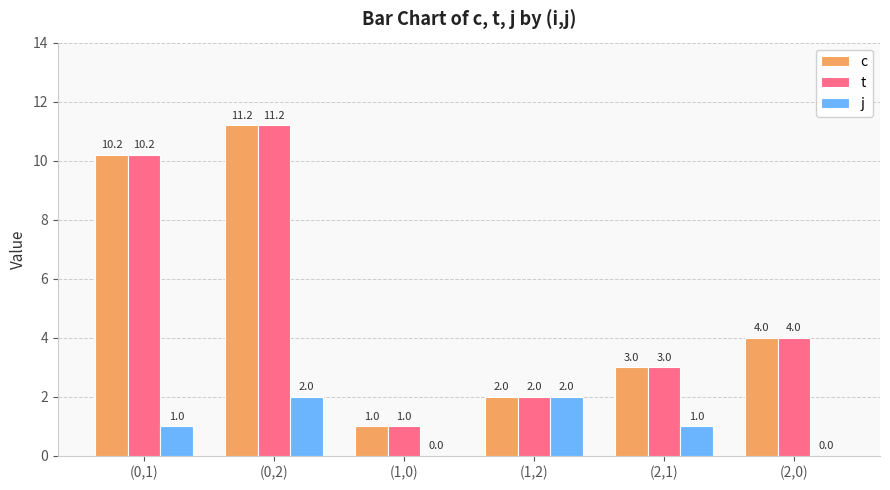

At which label is c closest to 6?

(2,0)